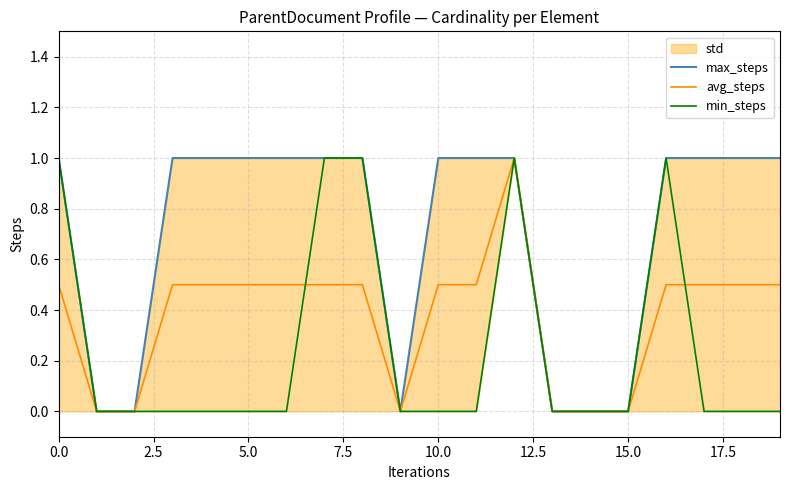

True or false: min_steps has more than 0 points higher than both neighbors.

True